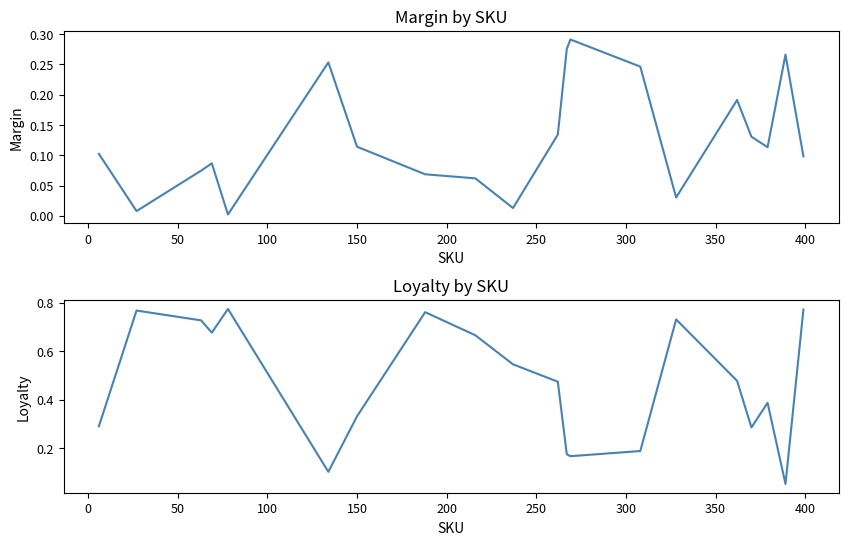

True or false: Margin and Loyalty intersect in this chart.

True